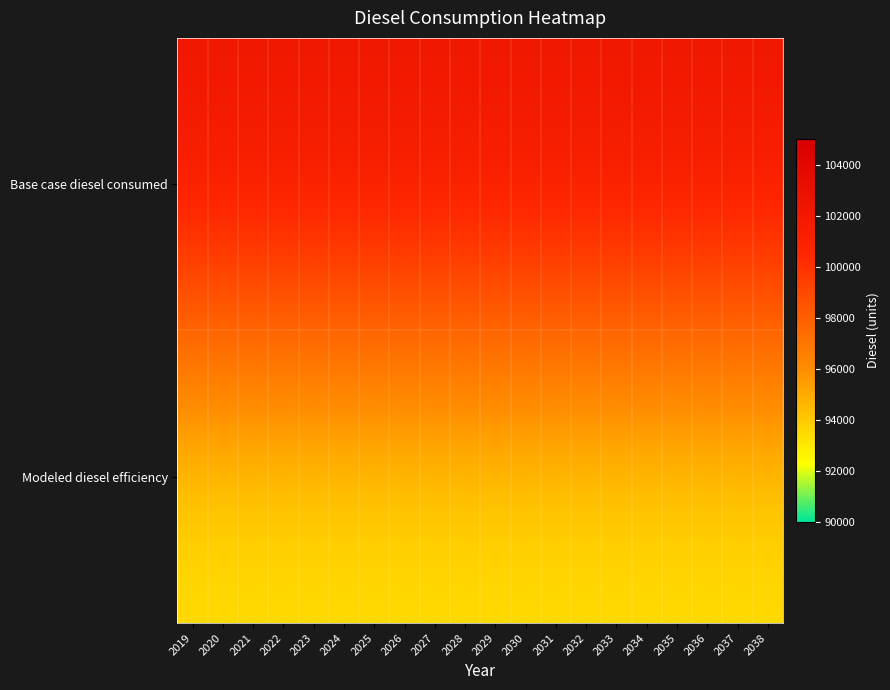

At which category is the sum across all series the highest?

2019